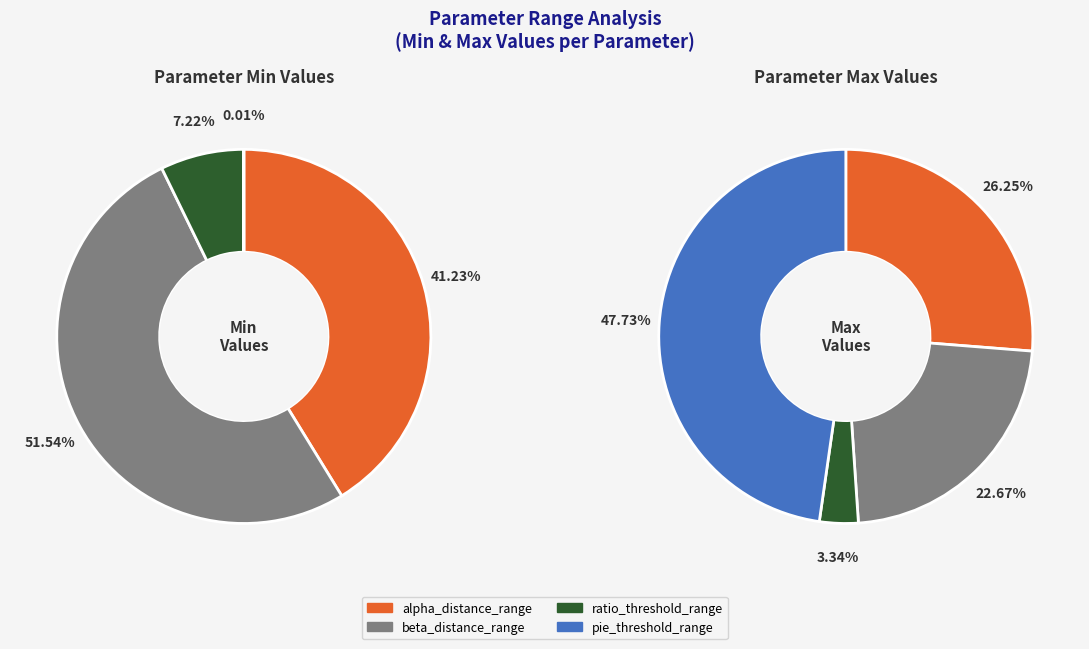

What percentage is the beta_distance_range slice, to the nearest percent?

52%